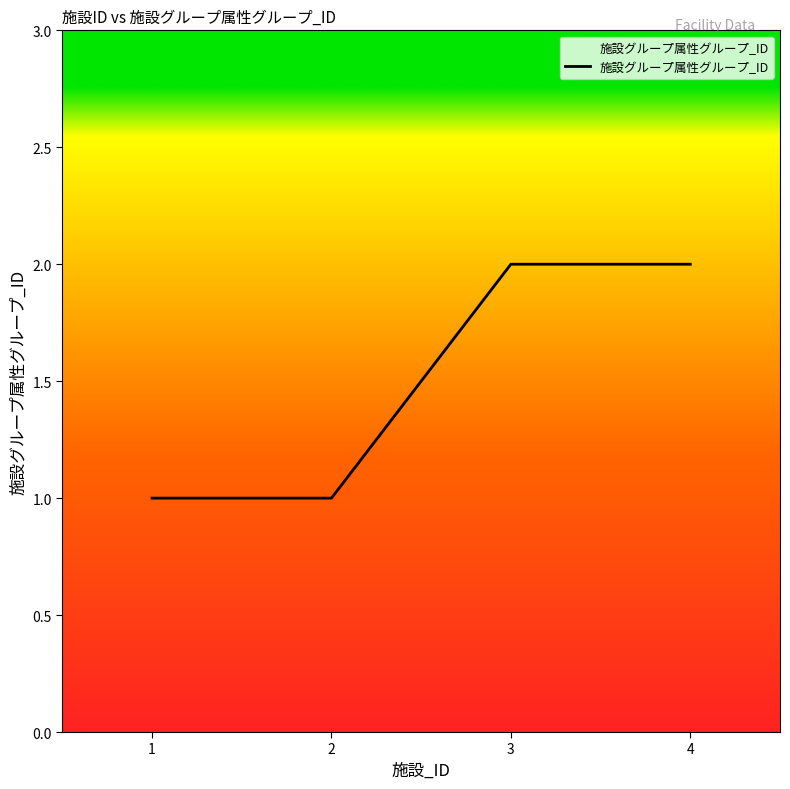

True or false: the data has more than 2 interior local peaks.

False